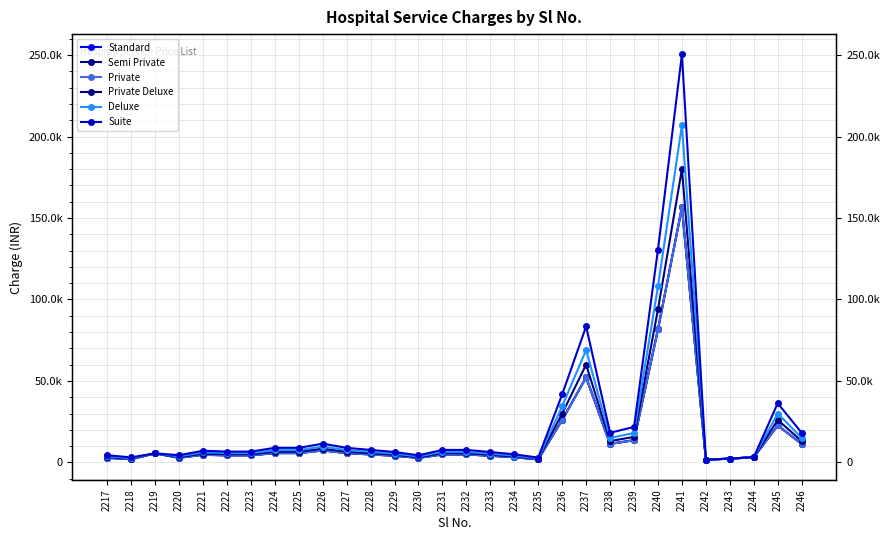

What is the average value of the Private Deluxe series?

17734